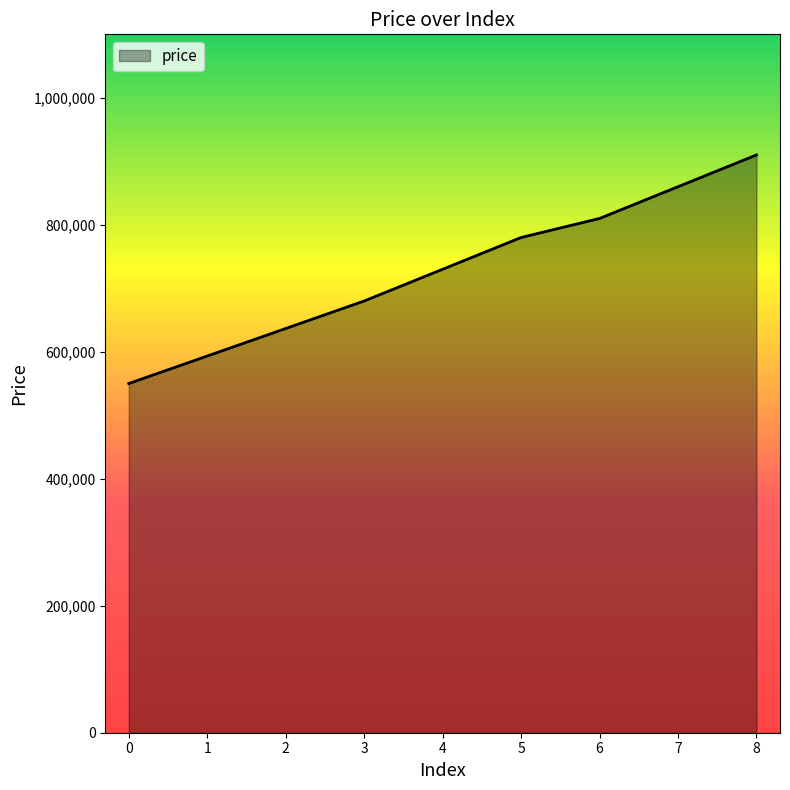

Does the chart have visible grid lines?

No